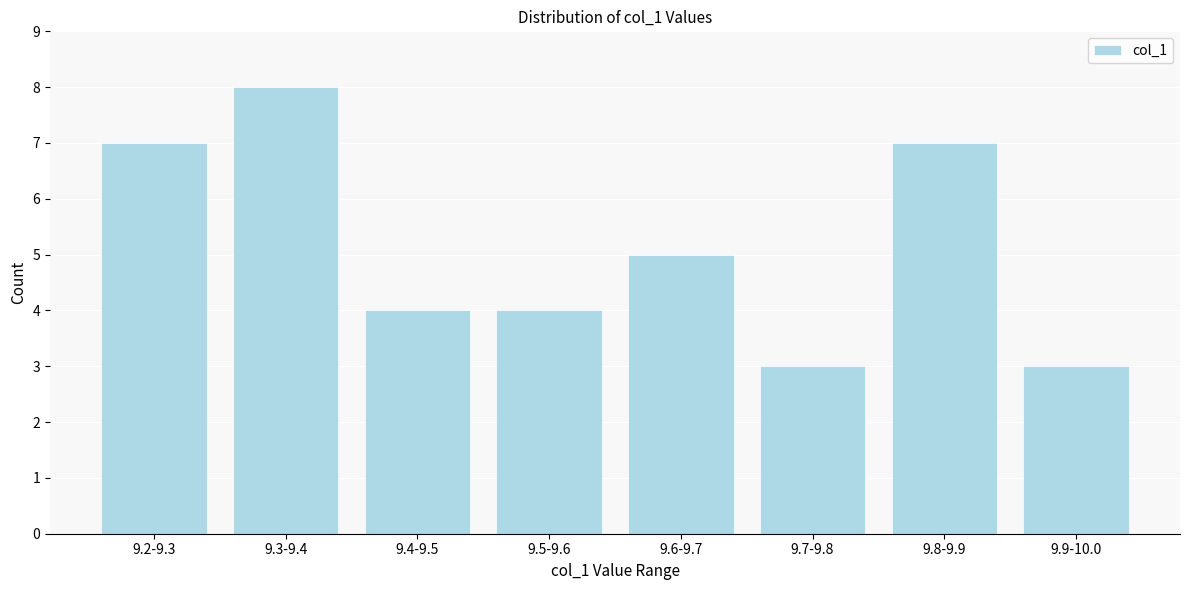

Reading left to right, transcribe all the data shown in this chart.

7	8	4	4	5	3	7	3